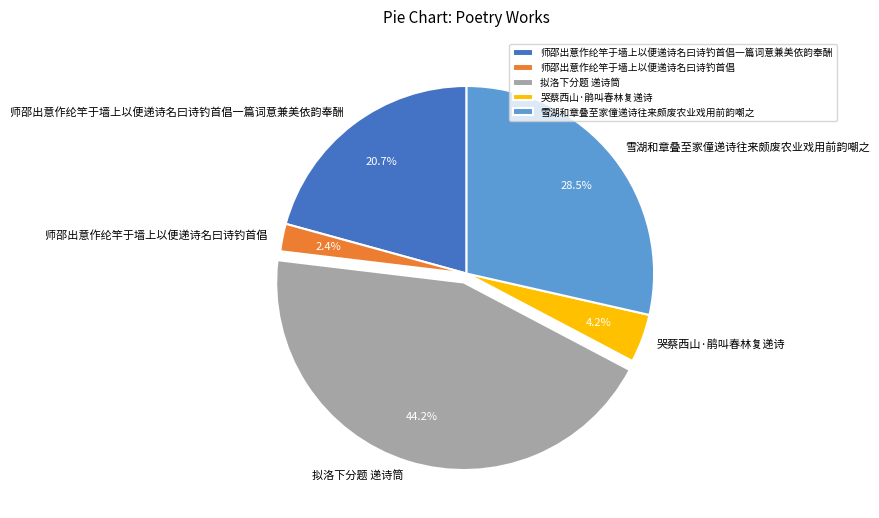

What is the total percentage of 雪湖和章叠至家僮递诗往来颇废农业戏用前韵嘲之 and 哭蔡西山·鹃叫春林复递诗?

32.7%